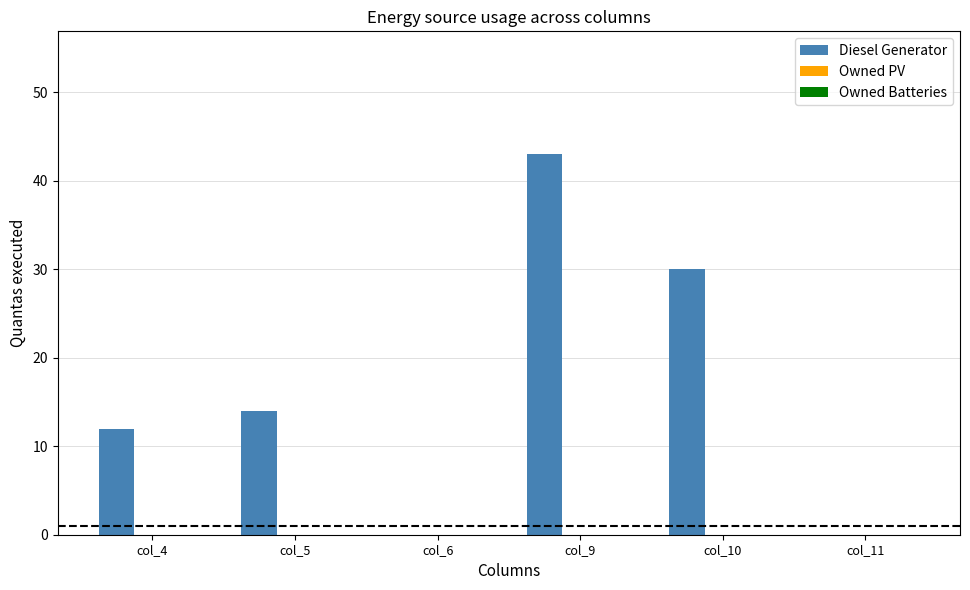

True or false: the data shows 30 at col_10.

True